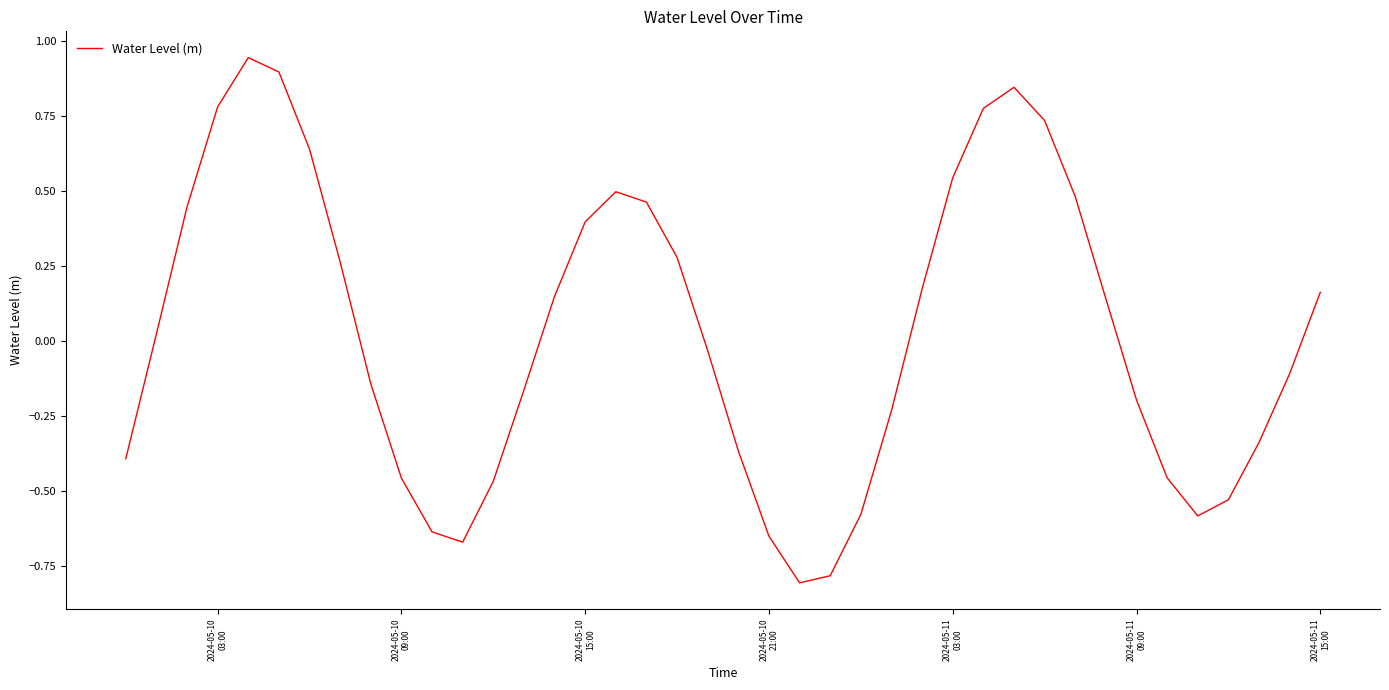

What is the smallest value displayed?

-0.8